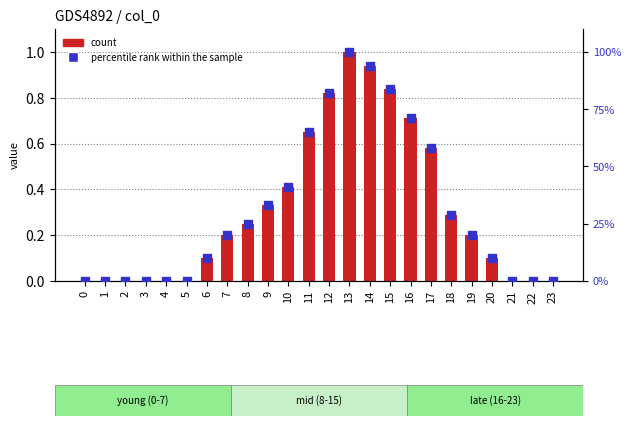

Which series has the largest Y range (max minus min)?

percentile rank within the sample